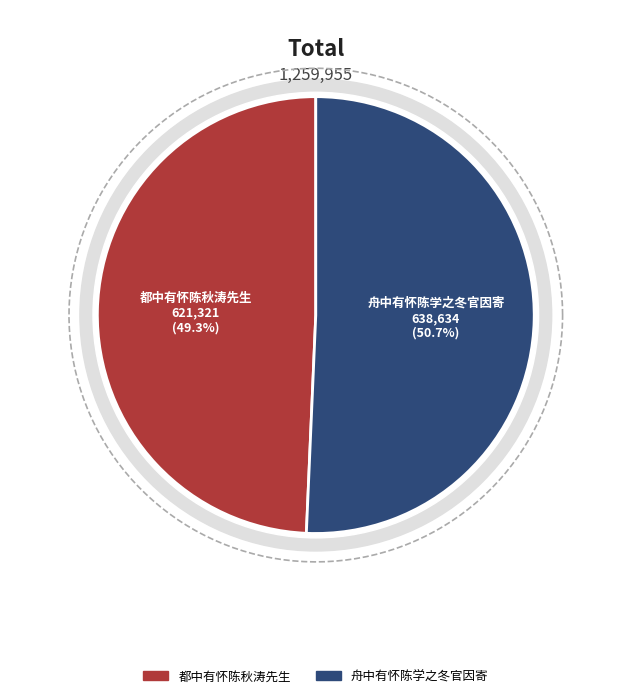

Is the sum of 都中有怀陈秋涛先生 and 舟中有怀陈学之冬官因寄 greater than half?

Yes